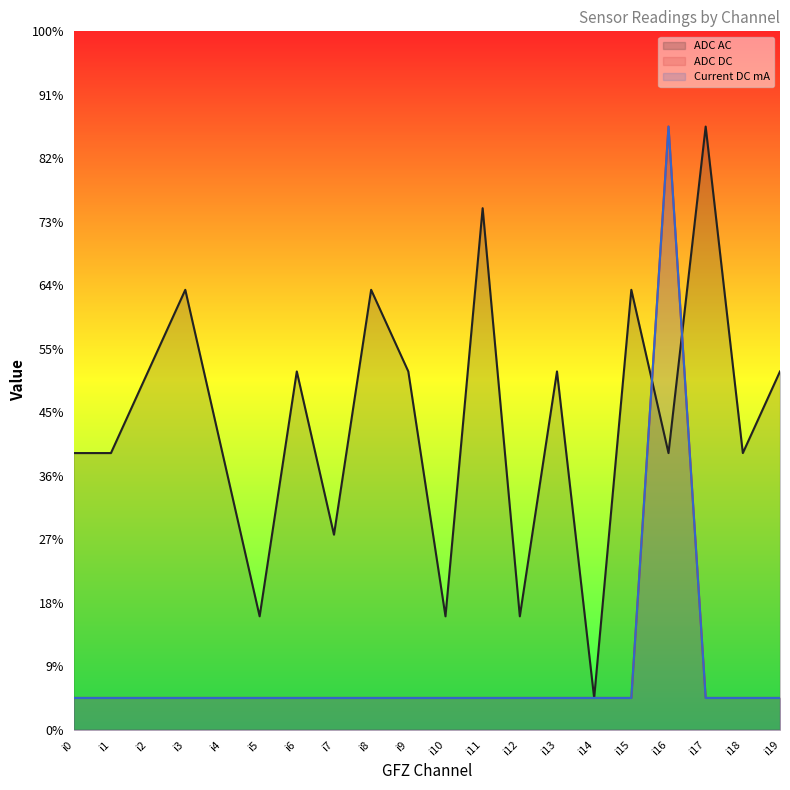

How many data points in Current DC mA (line) are above 1?

1